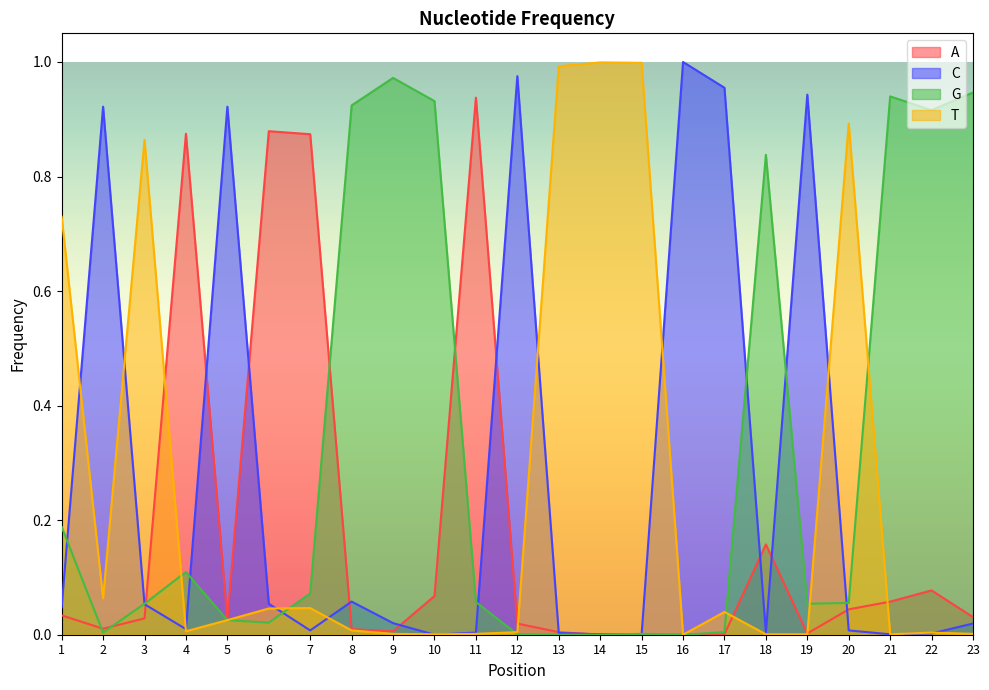

What is the average value of the A series?

0.2